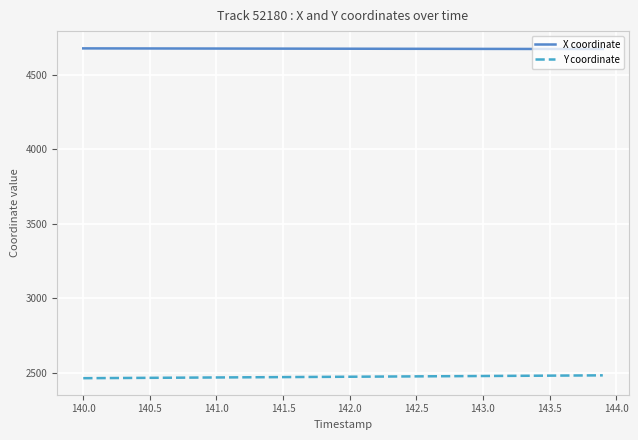

True or false: X coordinate and Y coordinate intersect in this chart.

False